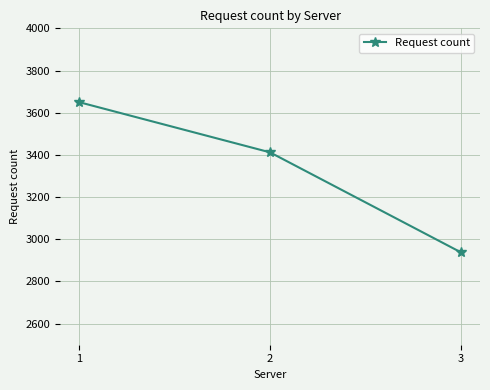

Which has a higher value, 1 or 2?

1